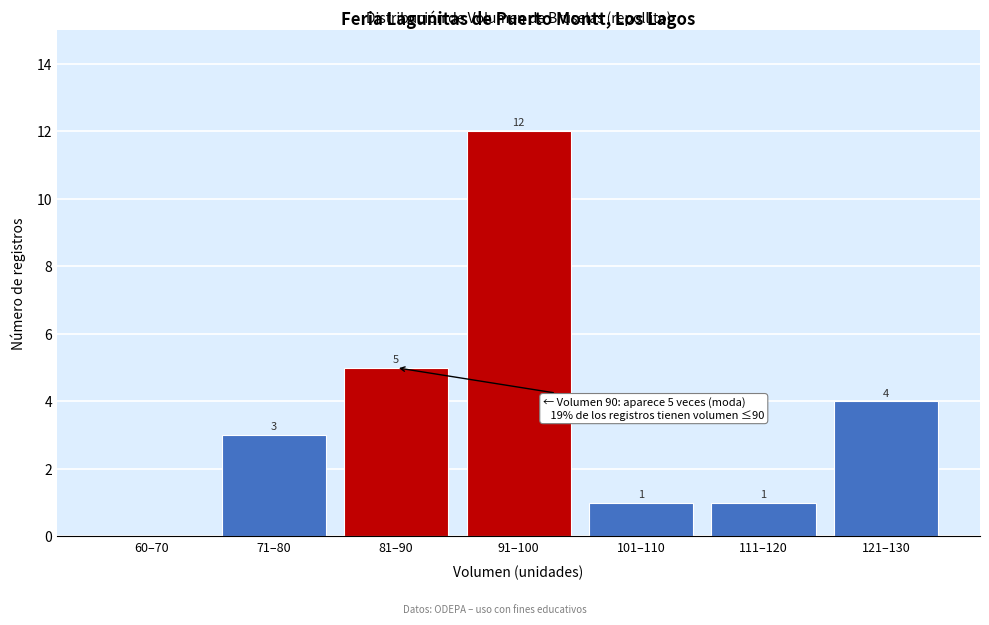

Reading right to left, transcribe all the data shown in this chart.

121–130=4	111–120=1	101–110=1	91–100=12	81–90=5	71–80=3	60–70=0